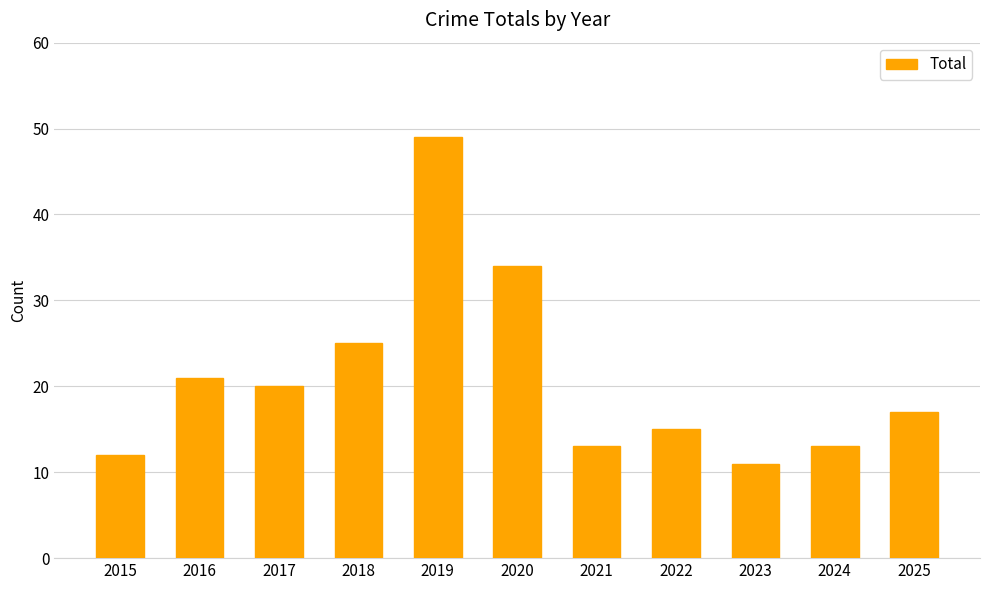

What is the value of the 6th bar from the left?

34